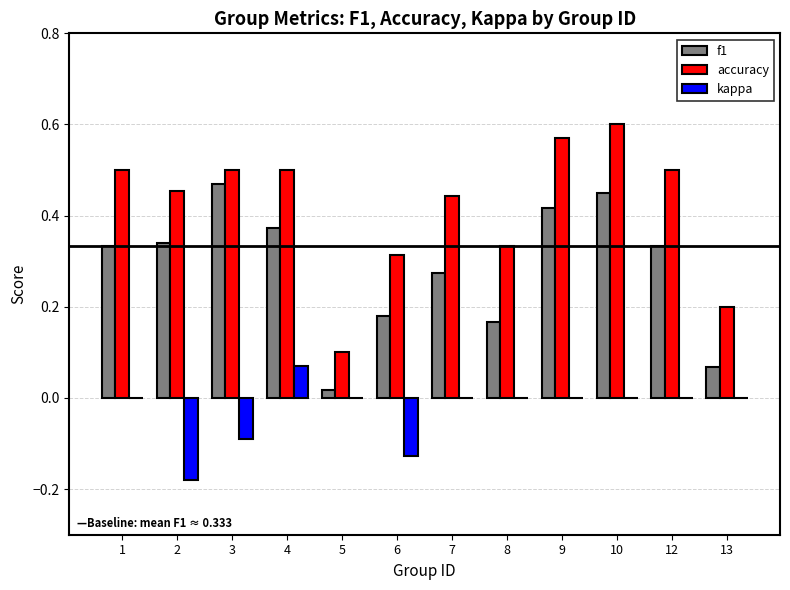

What is the sum of all accuracy values?

5.0